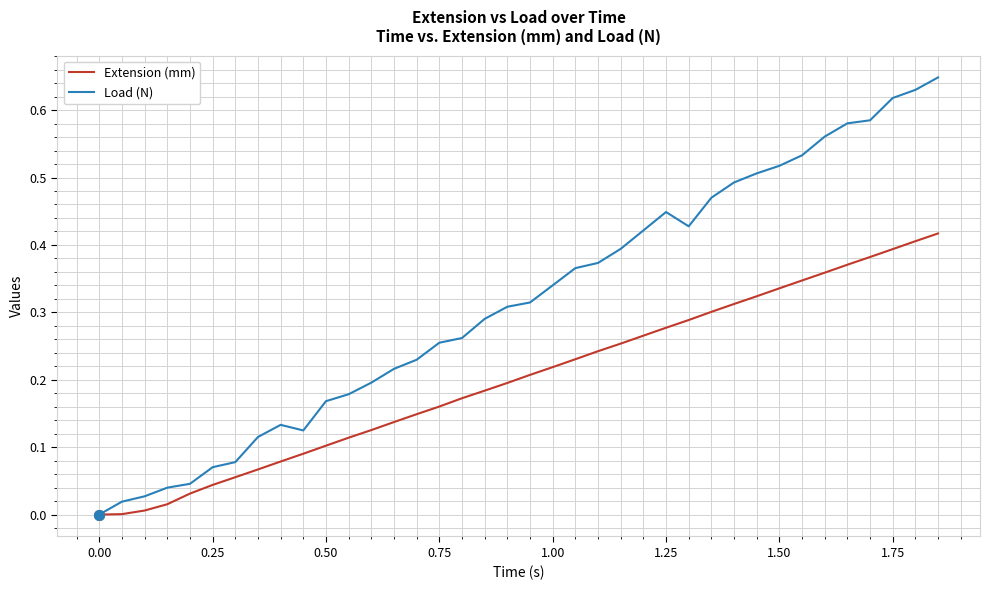

Which series has the largest total across all categories?

Load (N)